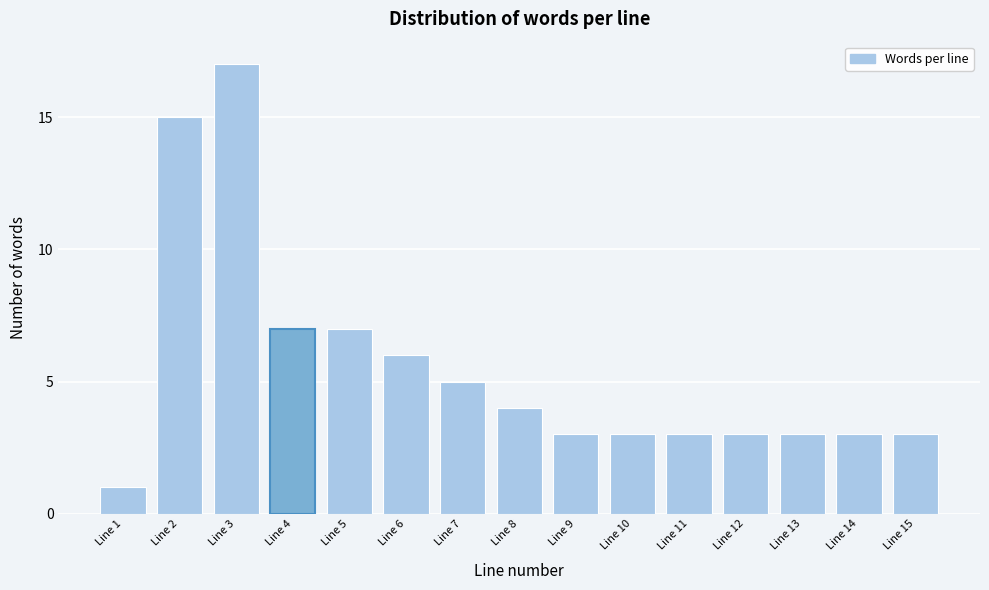

Reading left to right, what are all the values shown in this chart?

Line 1=1	Line 2=15	Line 3=17	Line 4=7	Line 5=7	Line 6=6	Line 7=5	Line 8=4	Line 9=3	Line 10=3	Line 11=3	Line 12=3	Line 13=3	Line 14=3	Line 15=3